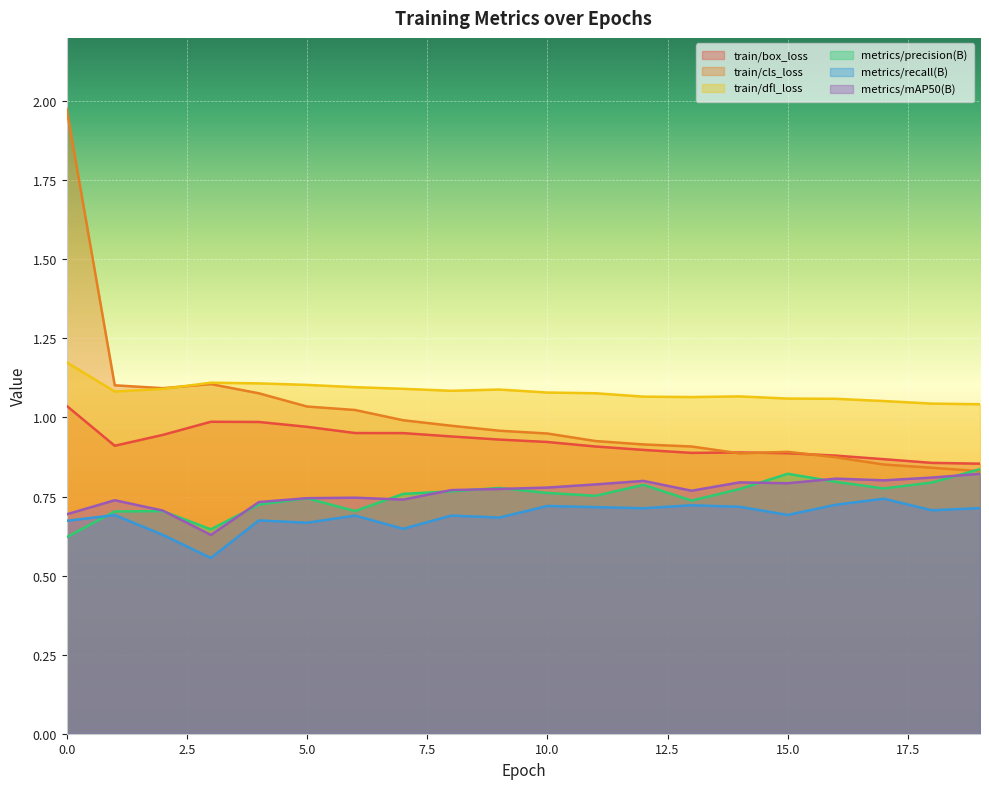

True or false: train/box_loss has more than 1 points higher than both neighbors.

True